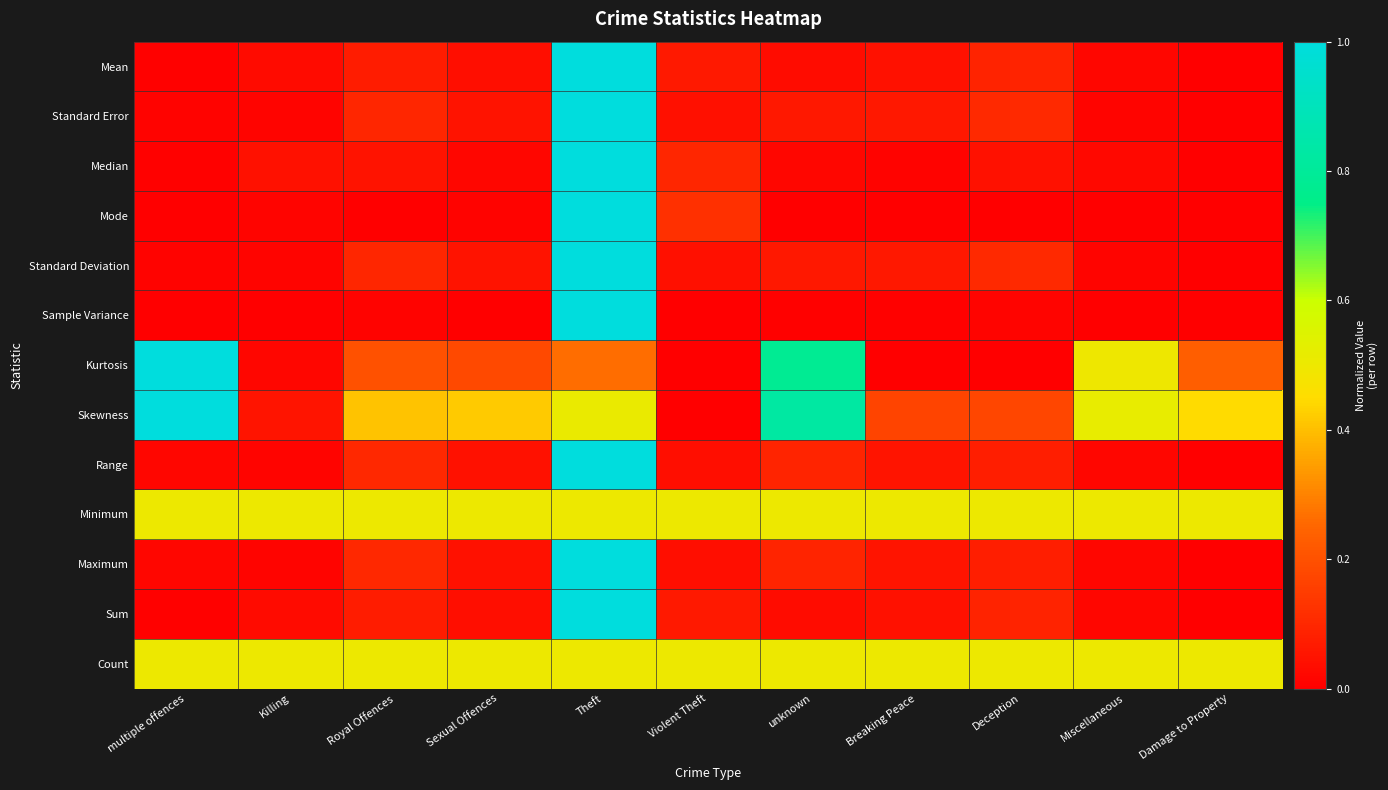

What is the maximum value shown in the chart?

1.0